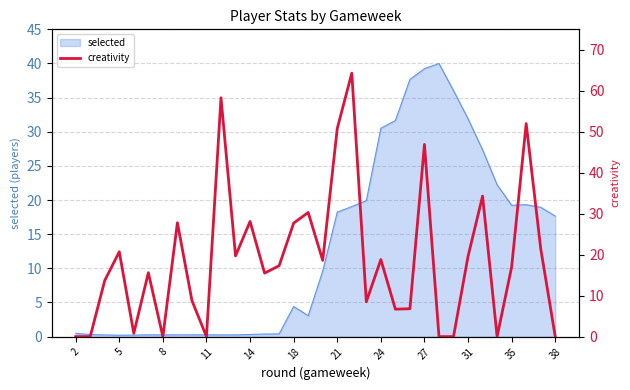

True or false: selected has a value of 7.4 at 18.

False